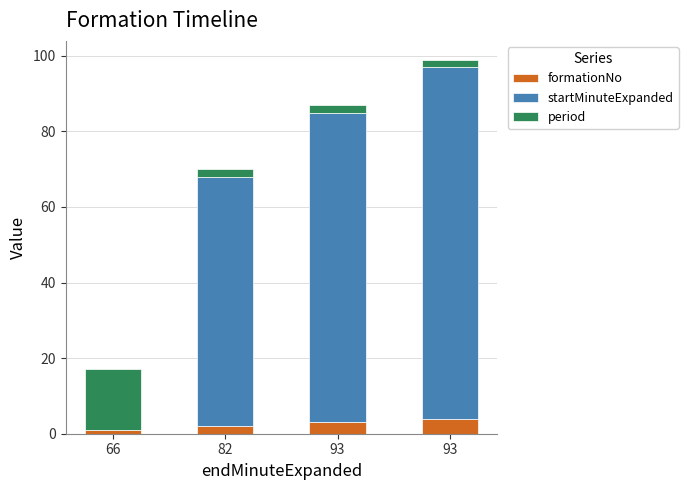

What is the sum of all startMinuteExpanded values?

241